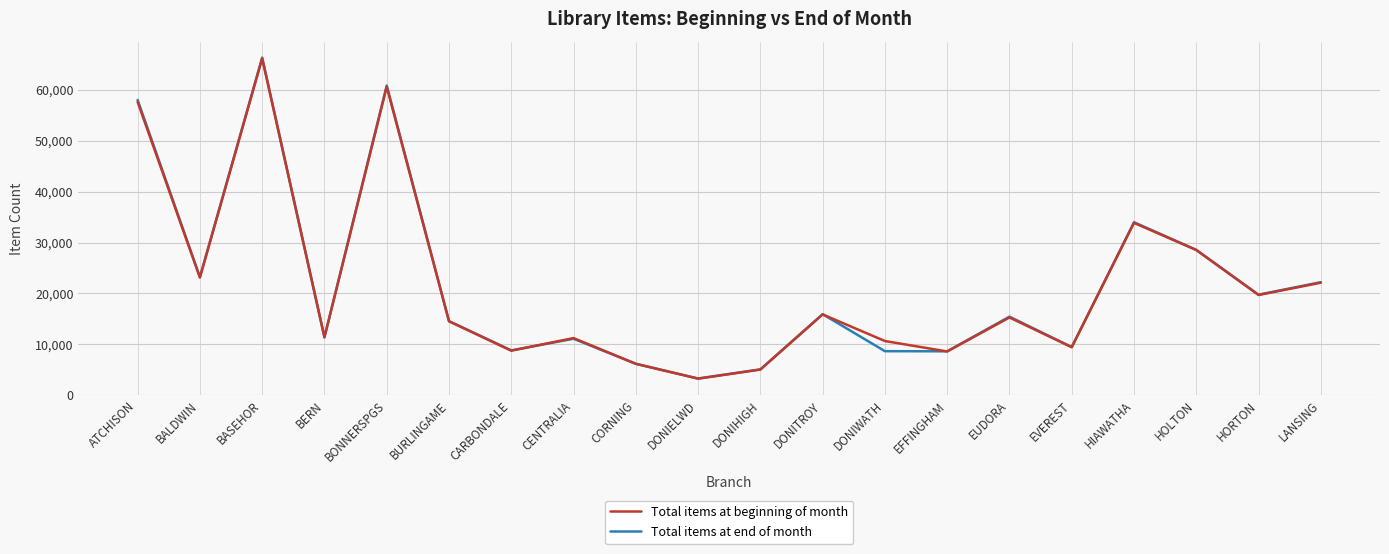

At which category is the sum across all series the highest?

BASEHOR